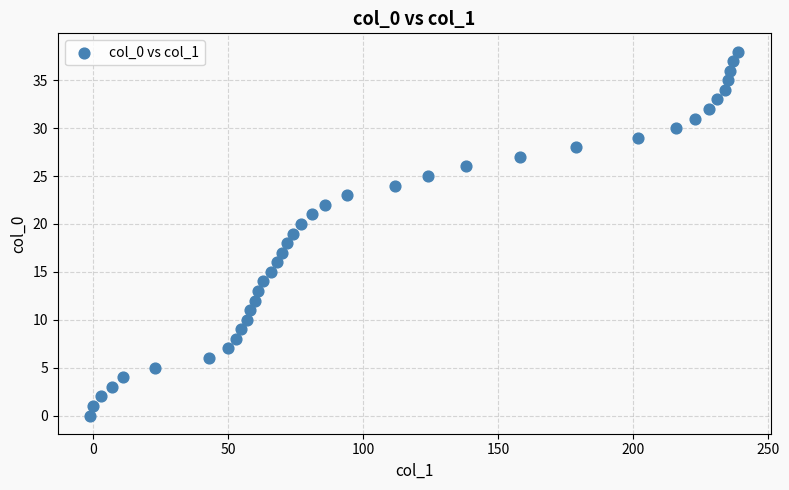

What is the range of X values (max minus min)?

240